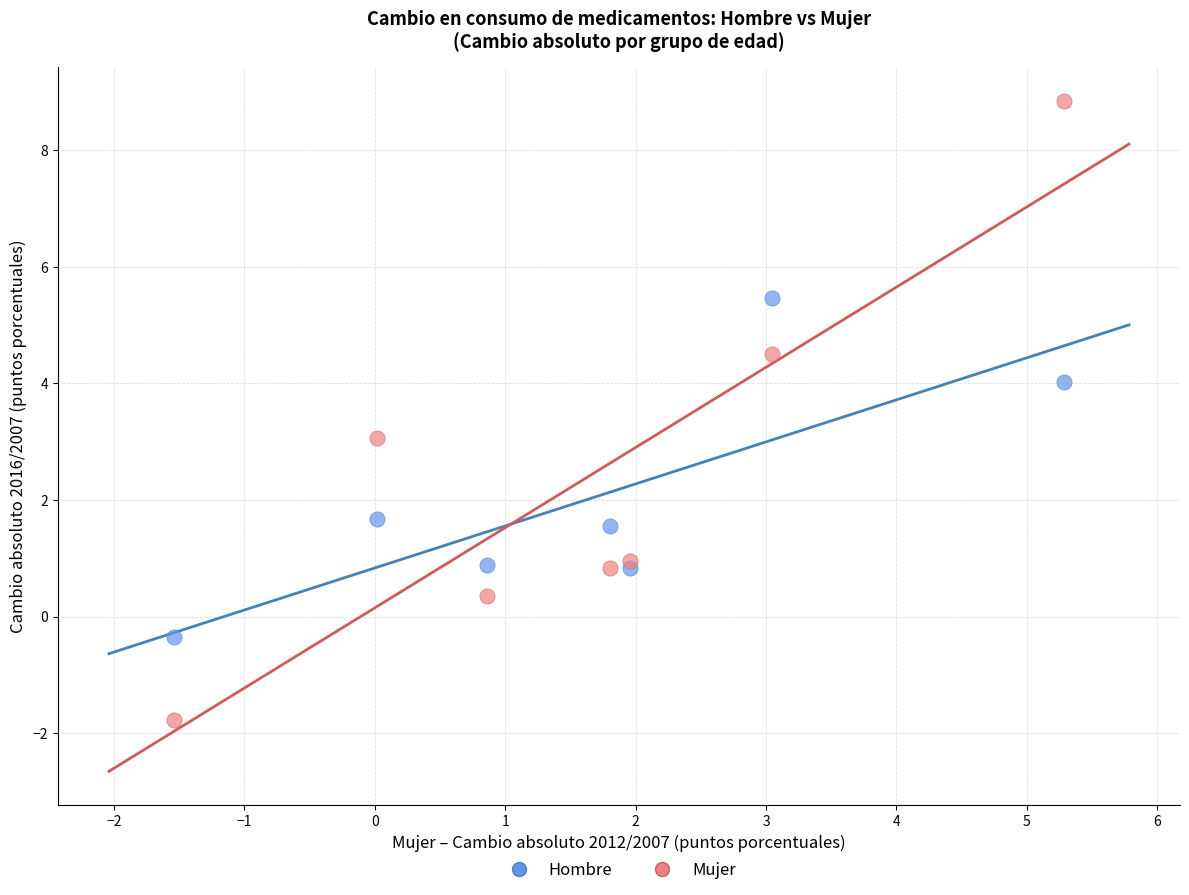

What are all the series names shown in the legend?

Hombre, Mujer